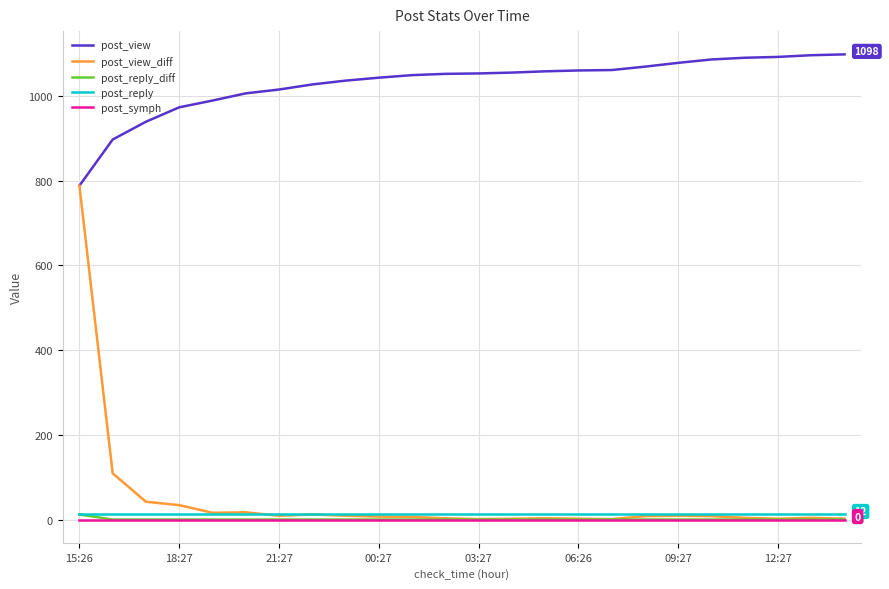

True or false: post_view and post_reply cross at least once.

False